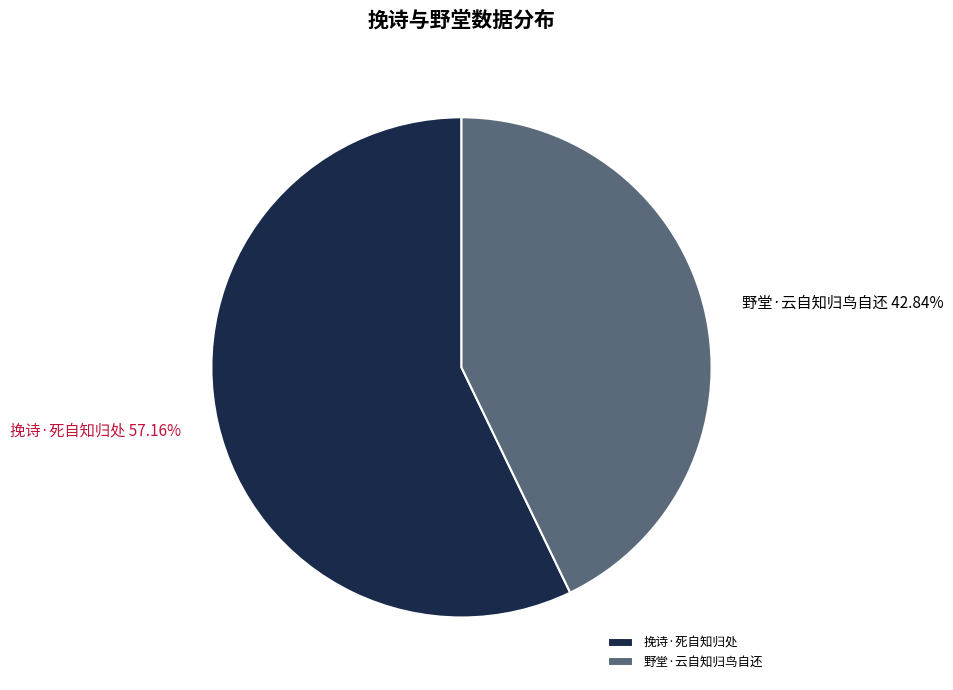

The 野堂·云自知归鸟自还 slice represents 29% of the pie. True or false?

False